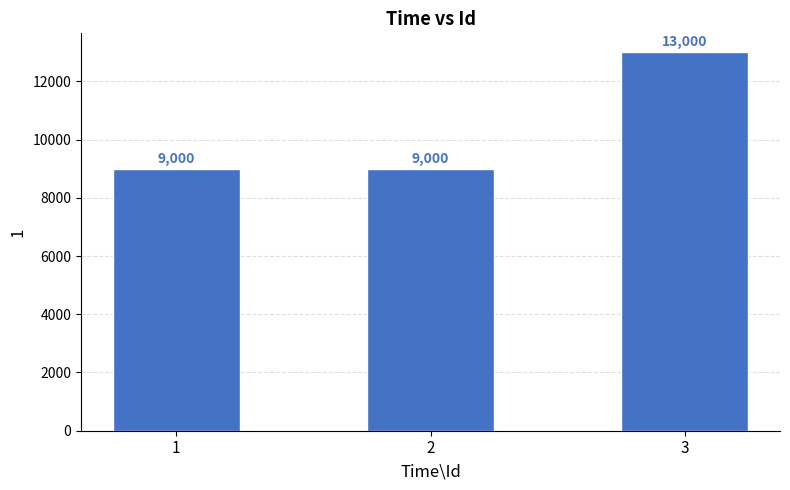

What is the change in value from 2 to 3?

+4000